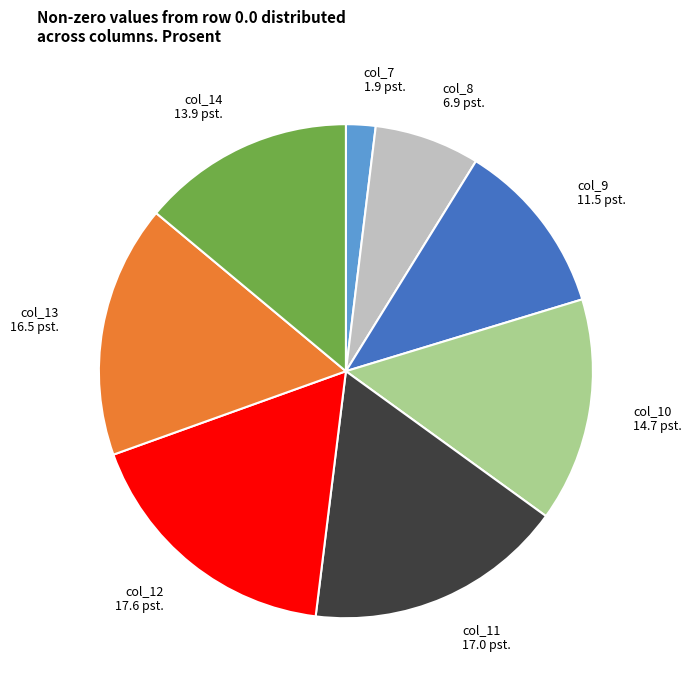

What is the largest slice in the pie chart?

col_12